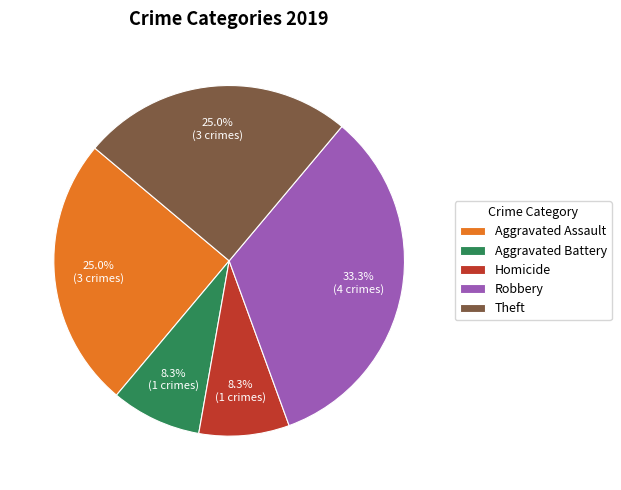

How much of the chart is everything except Aggravated Assault?

75.0%